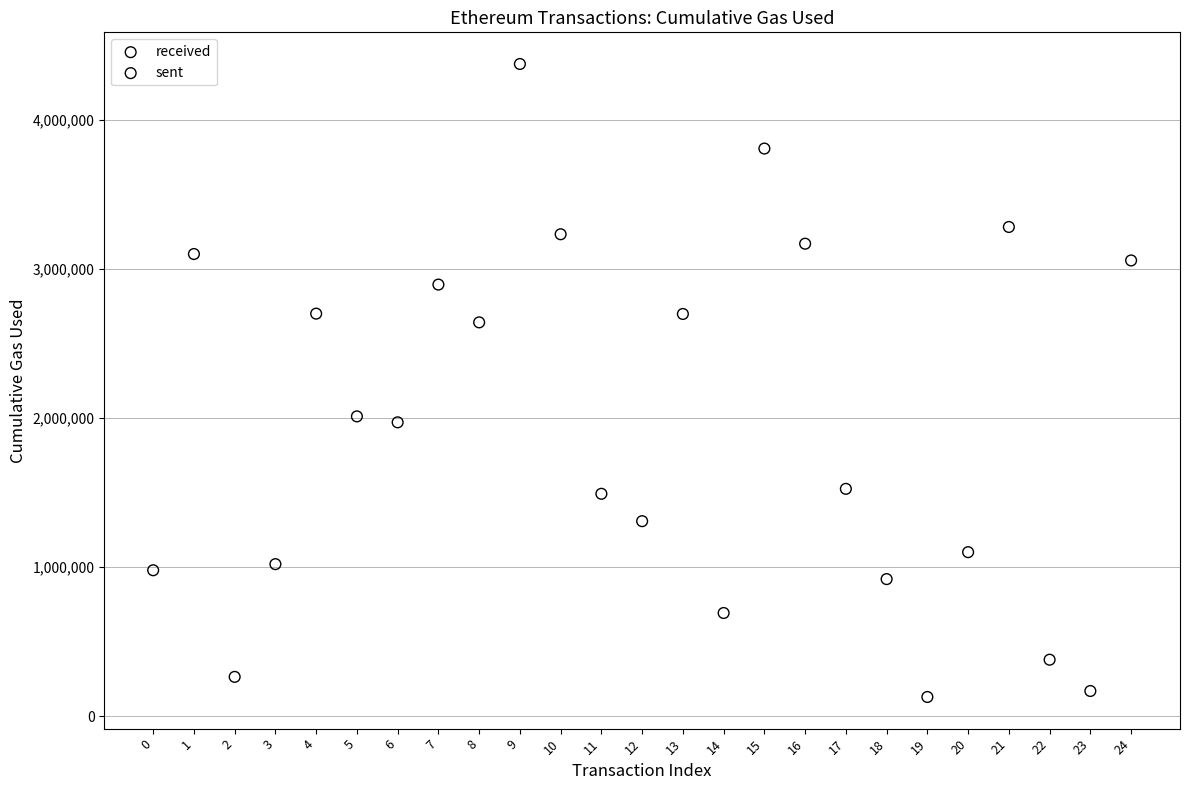

Which series has the largest Y range (max minus min)?

sent